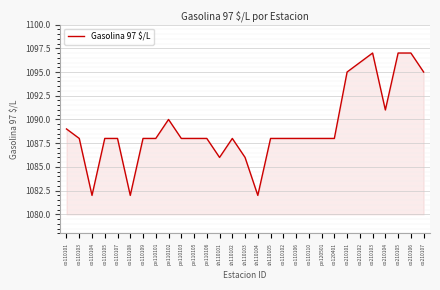

Does the chart have visible grid lines?

Yes